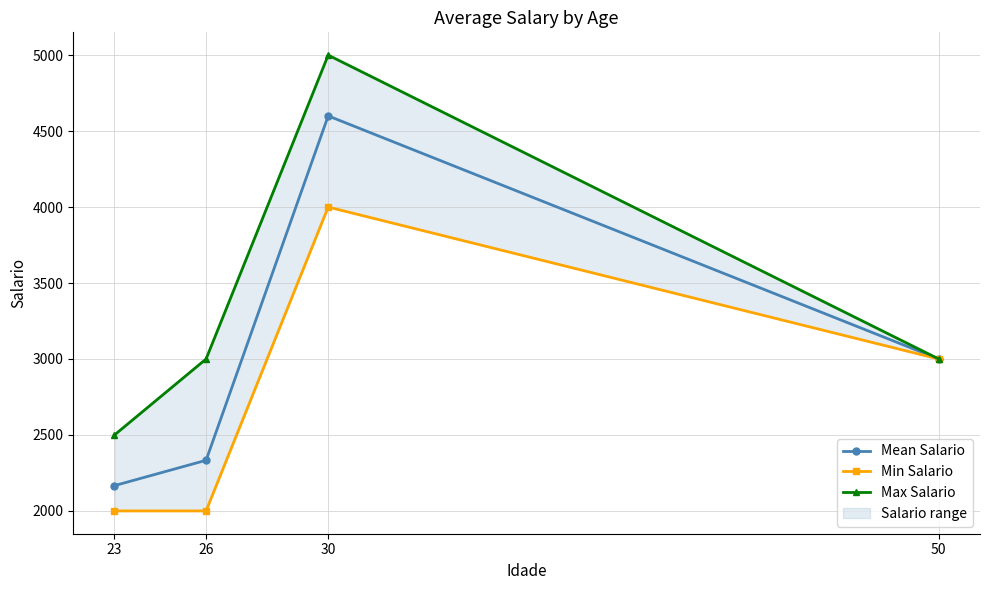

At which label does Max Salario reach its minimum?

23